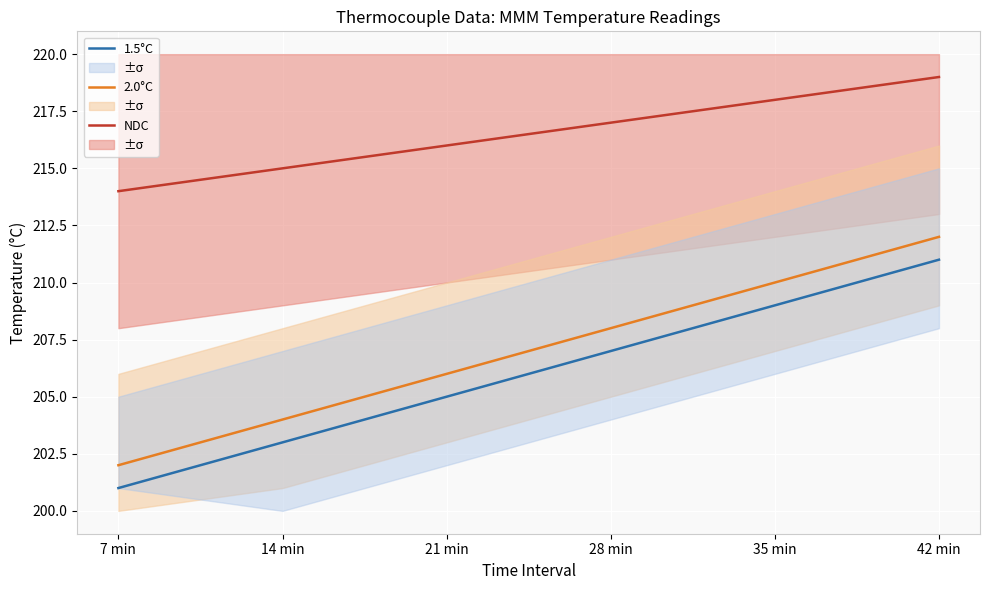

True or false: NDC and 1.5°C intersect in this chart.

False